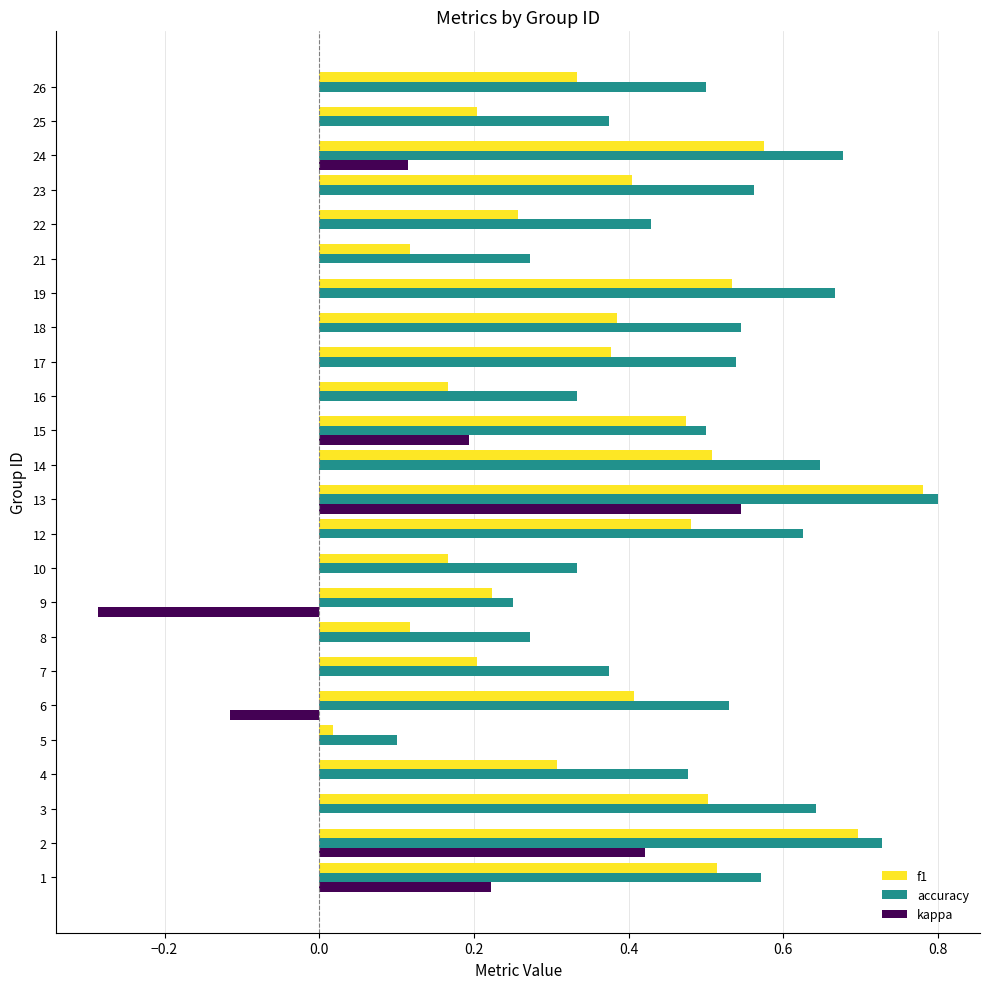

Which category has the highest value in the f1 series?

13